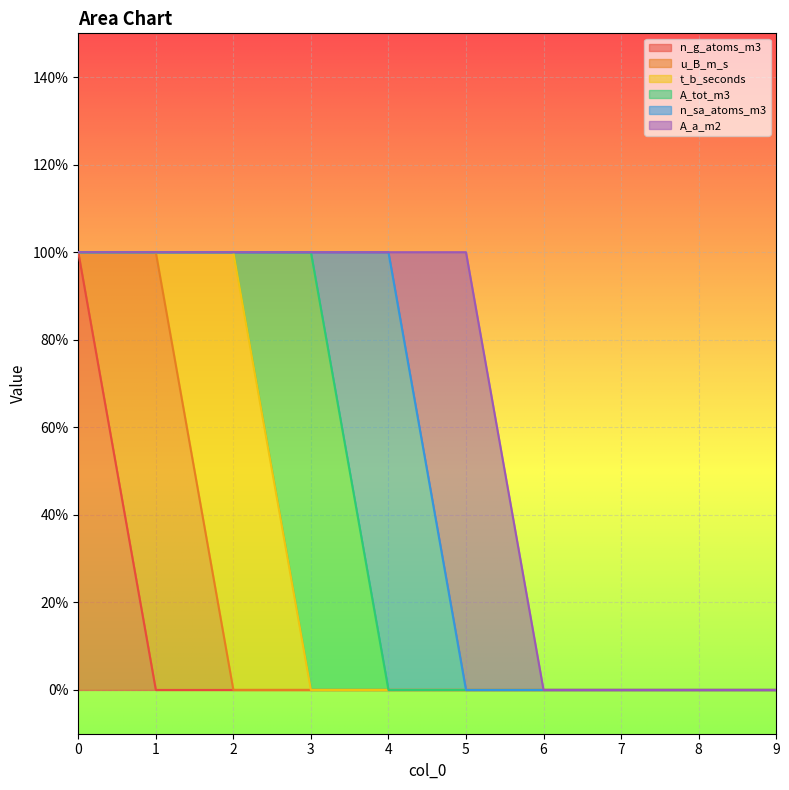

Reading left to right, list all the values displayed in this chart.

n_g_atoms_m3: 1	0	0	0	0	0	0	0	0	0
u_B_m_s: 0	1	0	0	0	0	0	0	0	0
t_b_seconds: 0	0	1	0	0	0	0	0	0	0
A_tot_m3: 0	0	0	1	0	0	0	0	0	0
n_sa_atoms_m3: 0	0	0	0	1	0	0	0	0	0
A_a_m2: 0	0	0	0	0	1	0	0	0	0